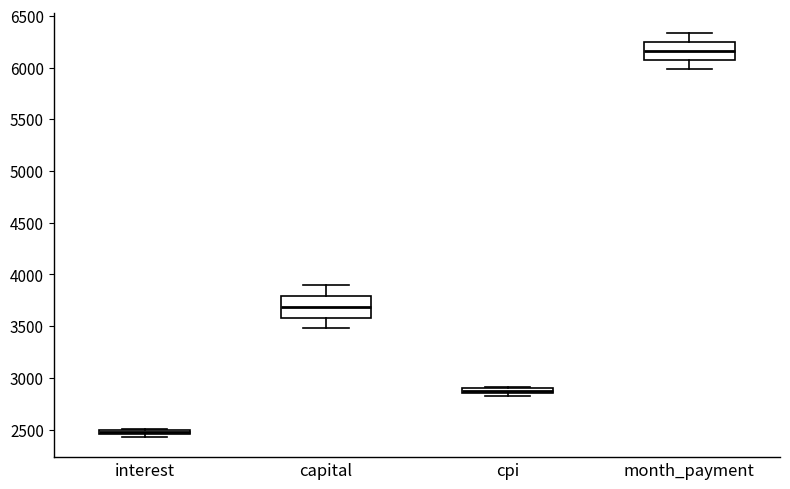

Which box has the highest median line?

month_payment